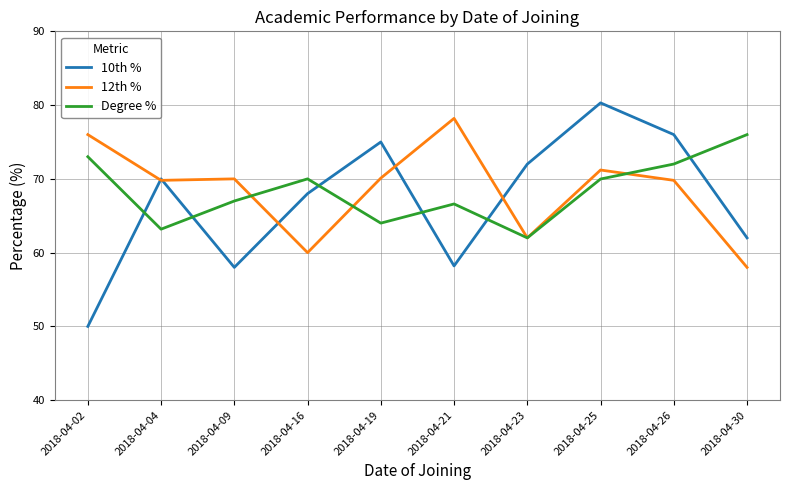

How many values in the Degree % series are below 69?

5